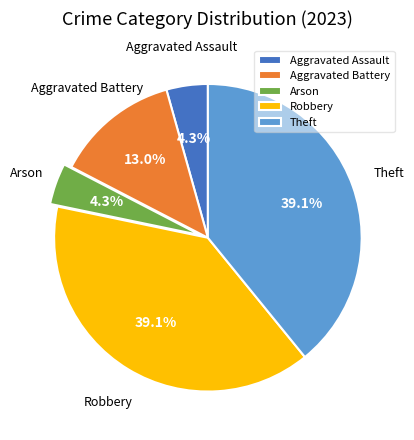

Is it true that Theft is 39% of the pie?

True